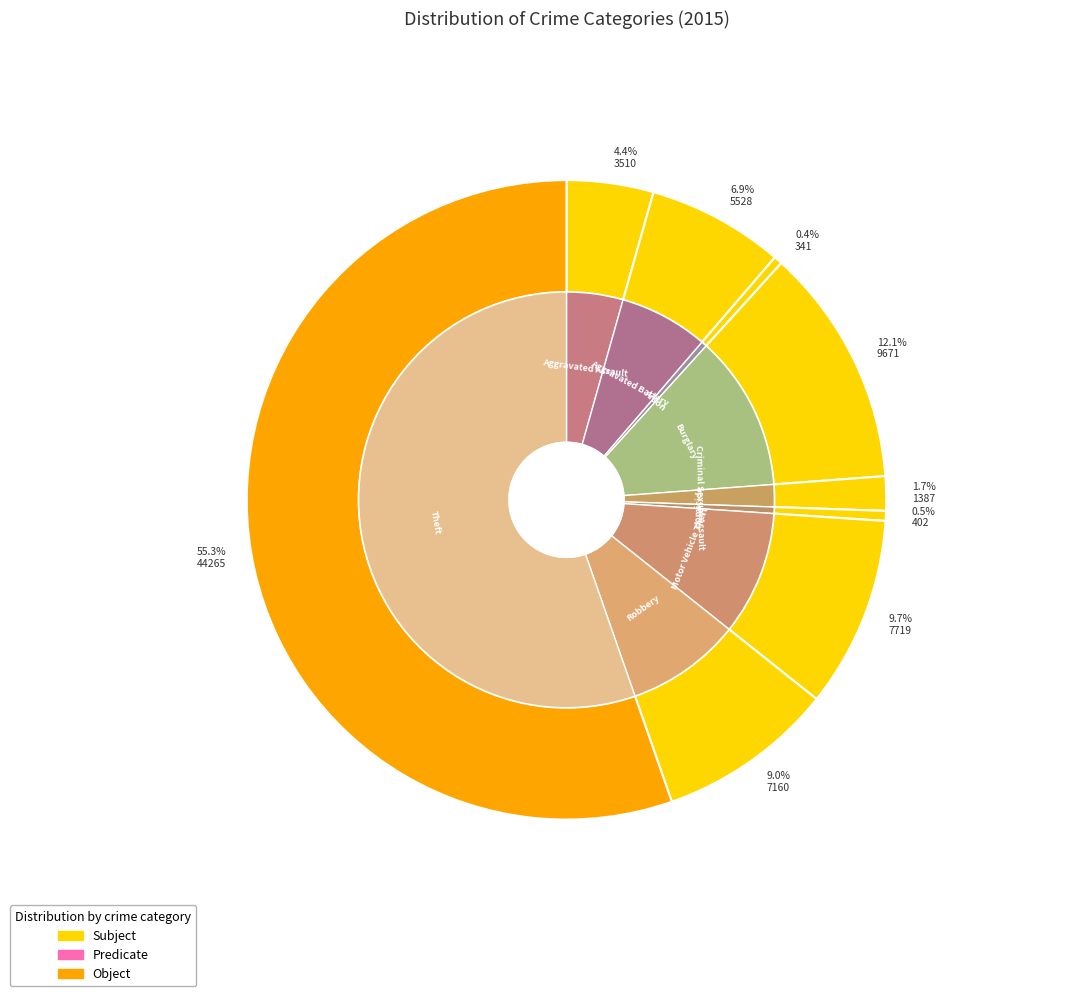

The Homicide slice represents 14% of the pie. True or false?

False